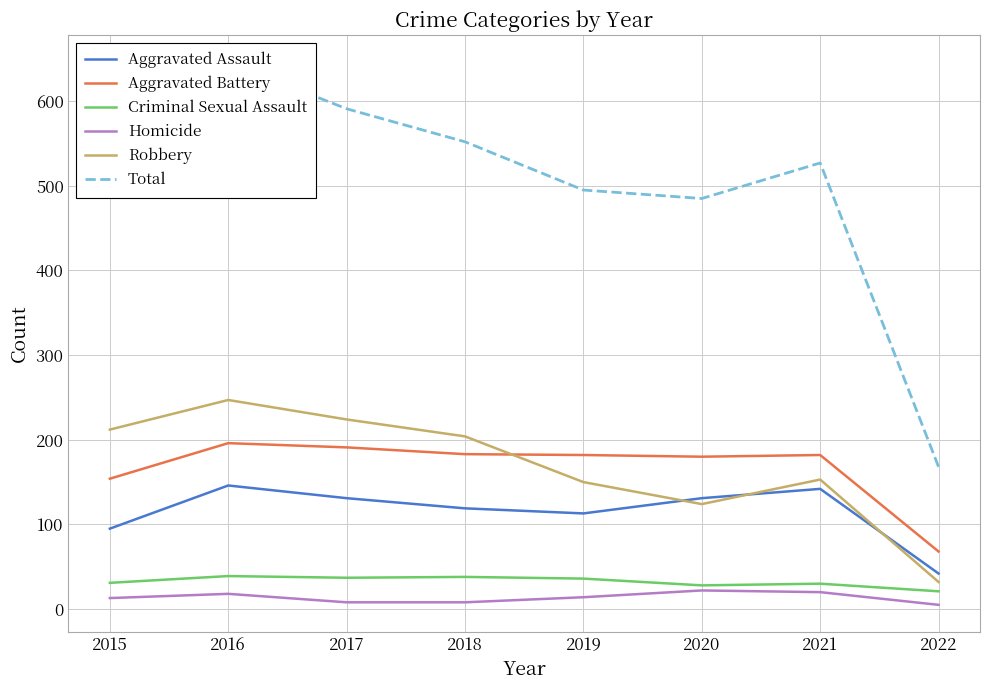

Reading right to left, what are all the values shown in this chart?

Aggravated Assault: 42	142	131	113	119	131	146	95
Aggravated Battery: 68	182	180	182	183	191	196	154
Criminal Sexual Assault: 21	30	28	36	38	37	39	31
Homicide: 5	20	22	14	8	8	18	13
Robbery: 32	153	124	150	204	224	247	212
Total: 168	527	485	495	552	591	646	505